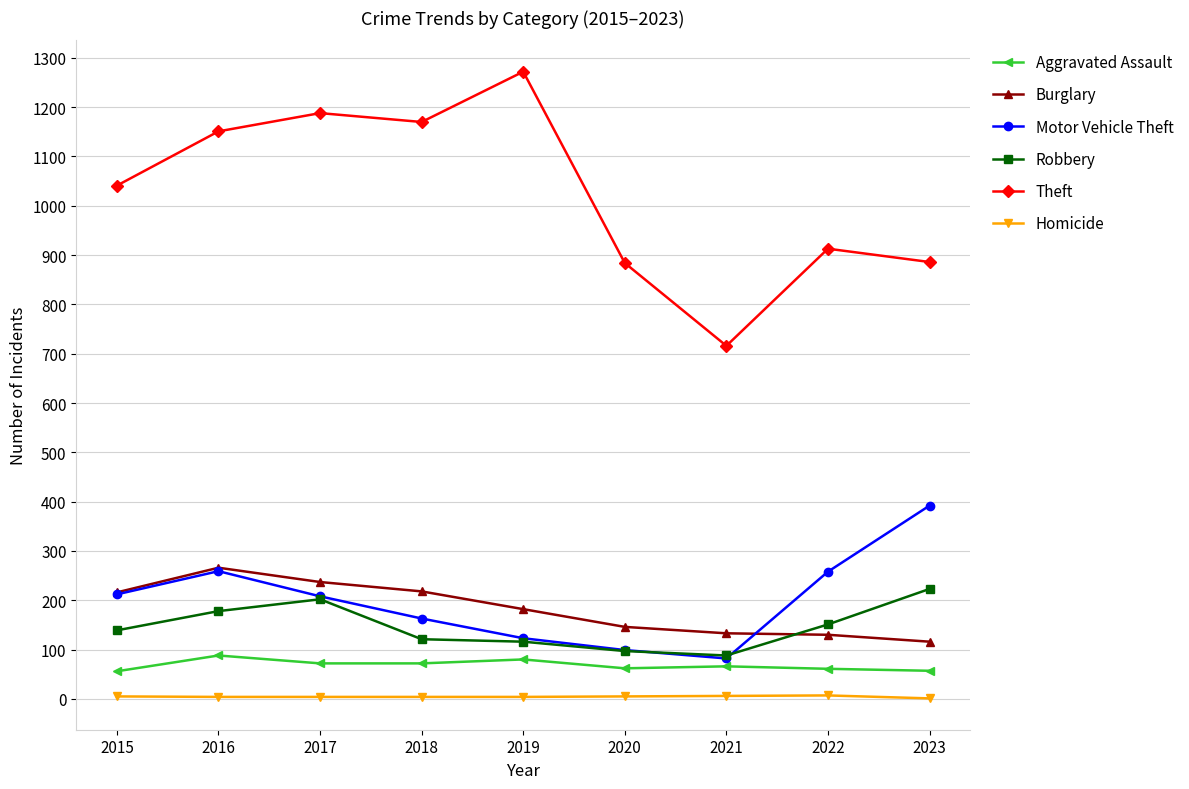

Where is the first local maximum for Aggravated Assault?

2016